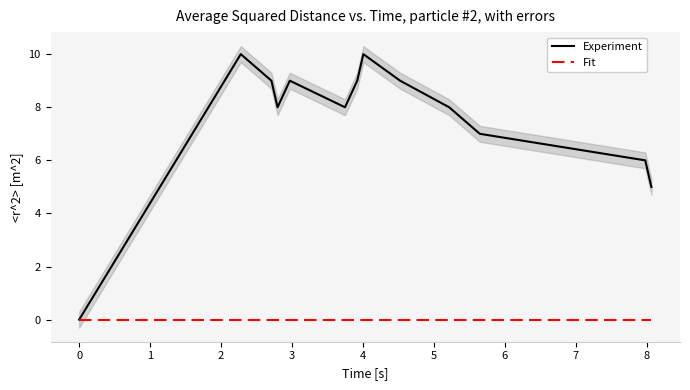

How many lines are shown in the chart?

2